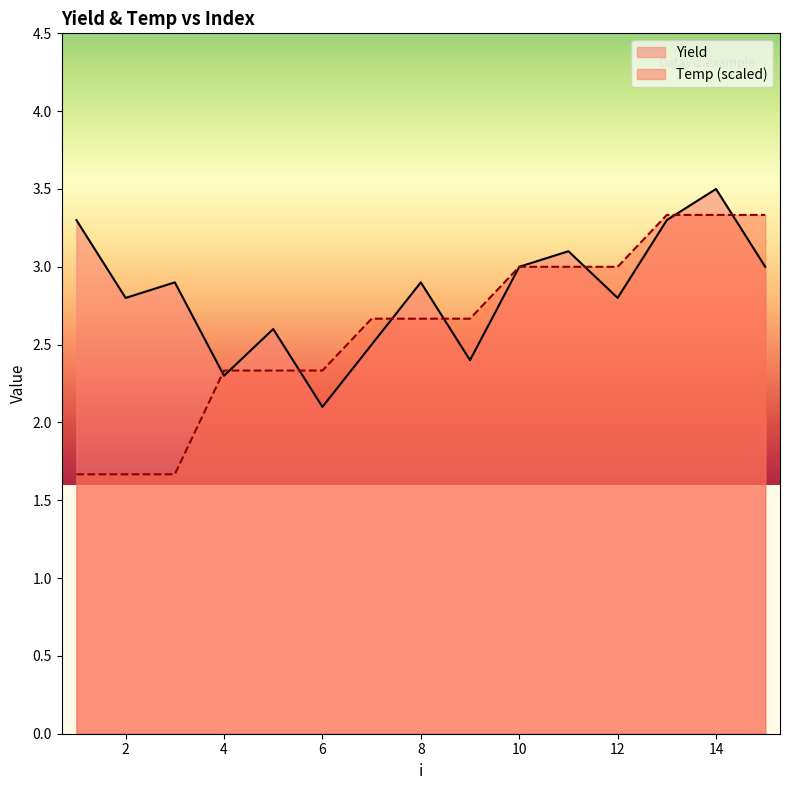

How many lines are shown in the chart?

2